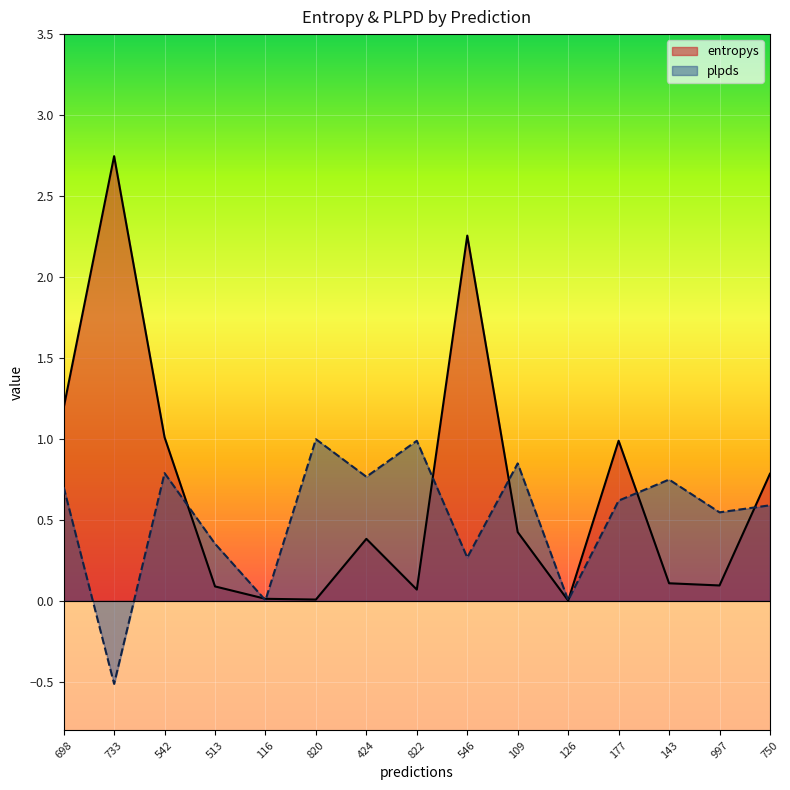

What is the difference between the second highest and minimum values in the plpds series?

1.5